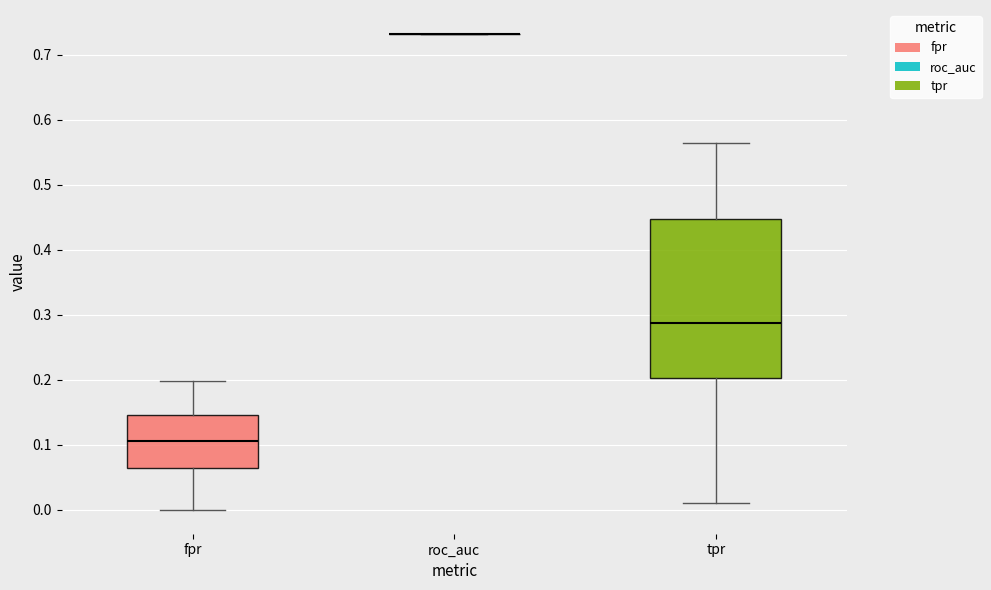

Reading left to right, transcribe this box plot: for each box, give where its median line is, the range the box spans, and where its two whiskers end, as read against the y-axis. The values are not printed on the chart, so give them approximately, as read against the axis.

fpr: median 0.11, box 0.07 to 0.15, whiskers 0.00 to 0.20
roc_auc: box collapsed to a line at 0.73, whiskers 0.73 to 0.73
tpr: median 0.29, box 0.20 to 0.45, whiskers 0.01 to 0.56